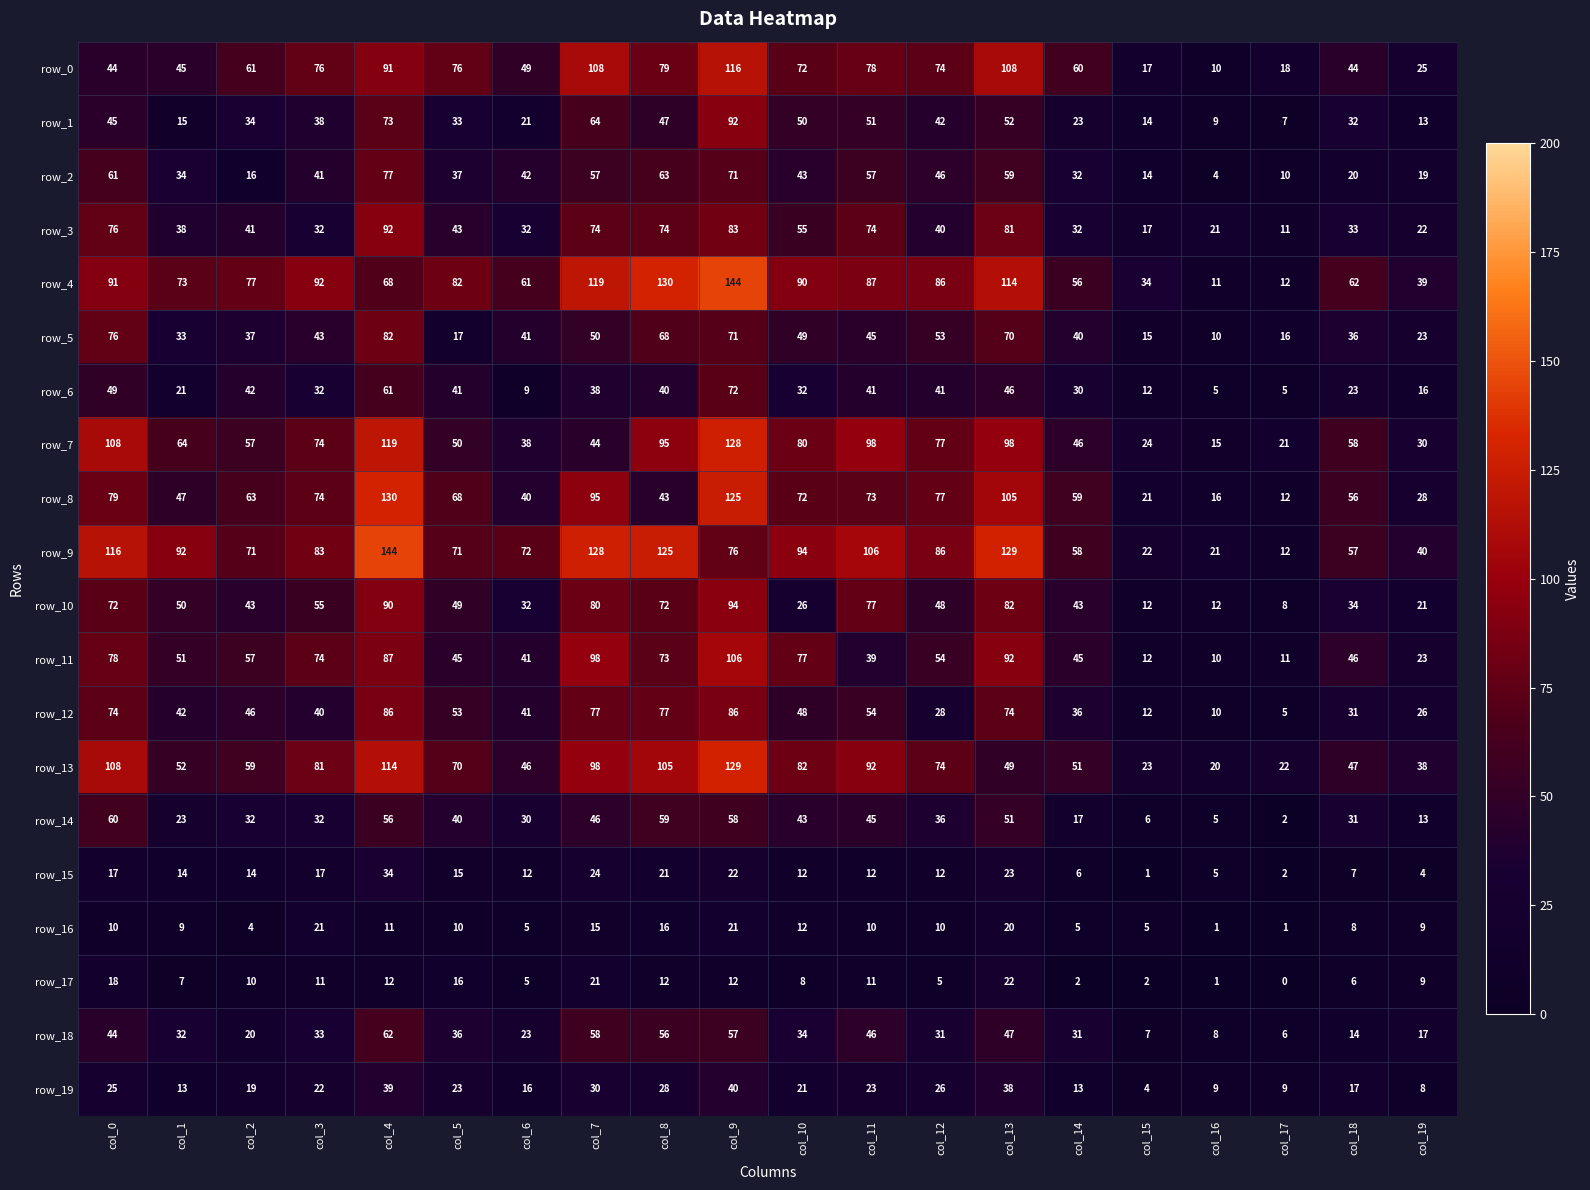

What is the difference between the row_17 values at col_16 and col_11?

10